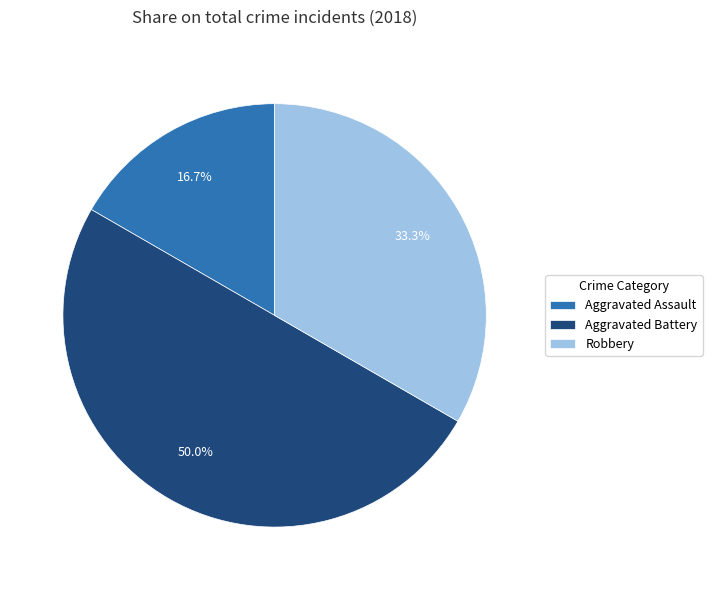

Rank the categories by value from highest to lowest.

Aggravated Battery, Robbery, Aggravated Assault